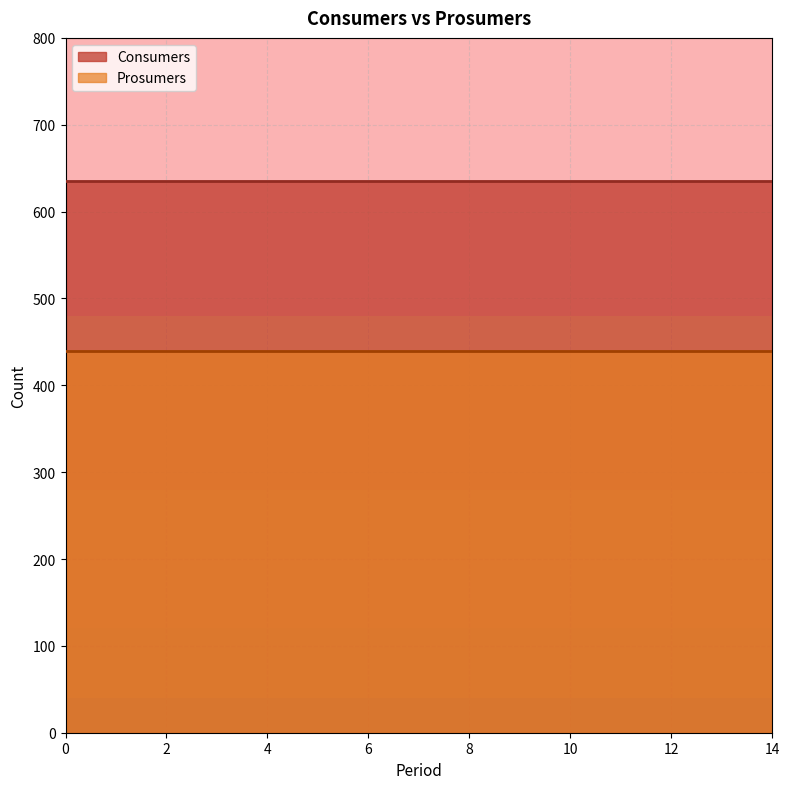

Between 4 and 8, which series saw the biggest shift?

Consumers